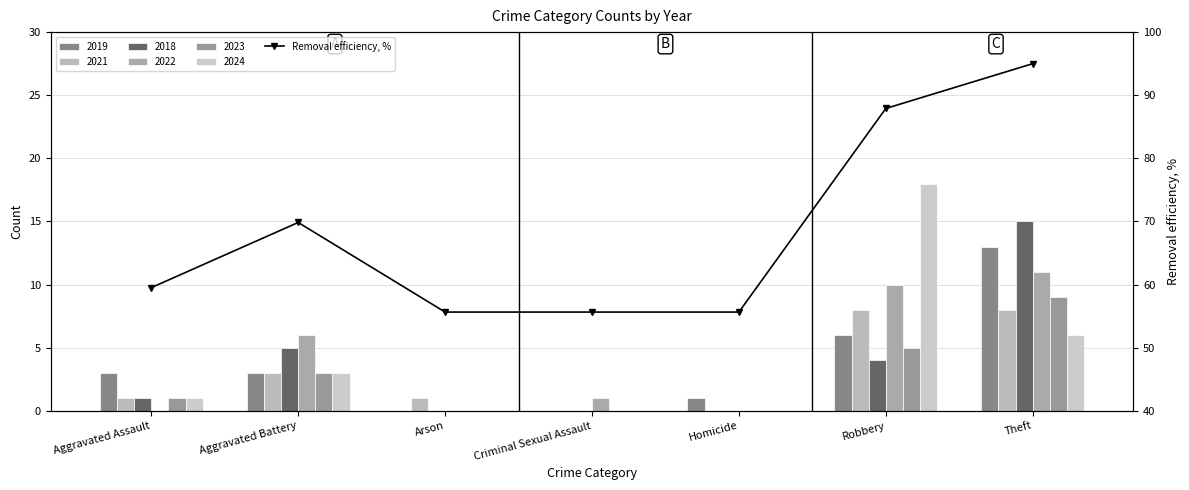

Rank the categories by value from highest to lowest.

Theft, Robbery, Aggravated Battery, Aggravated Assault, Arson, Criminal Sexual Assault, Homicide